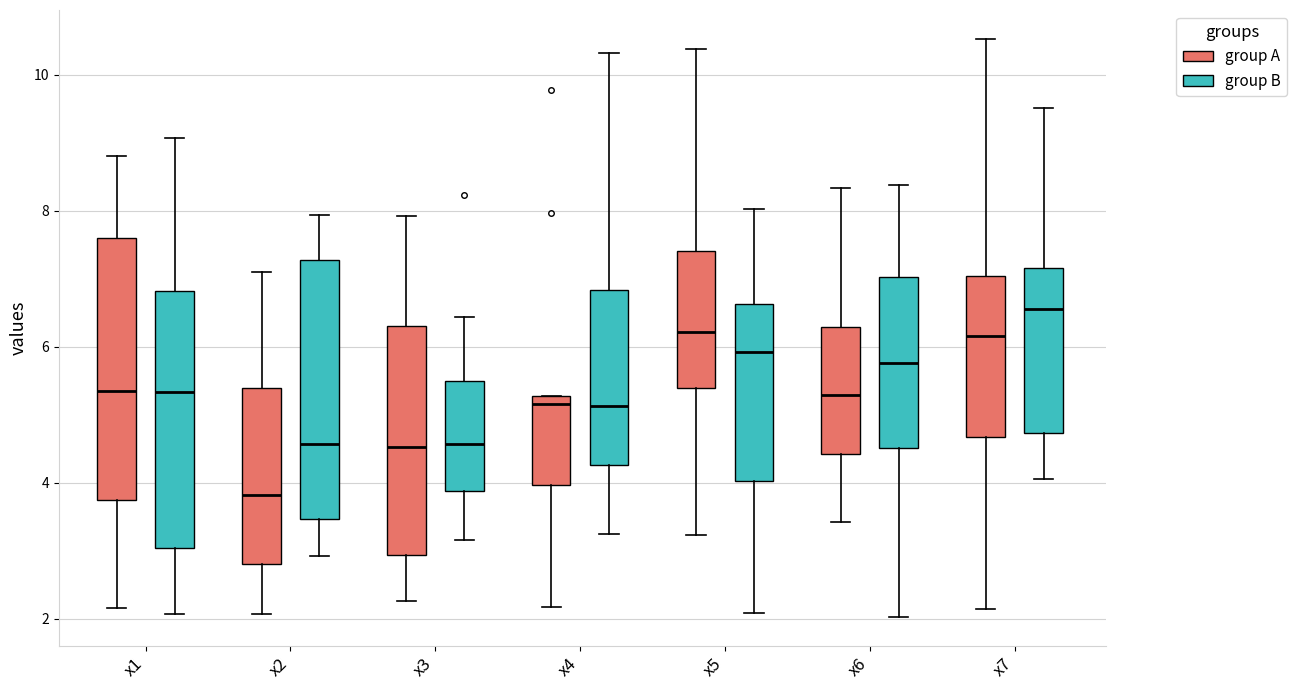

Reading left to right, transcribe this box plot: for each box, give where its median line is, the range the box spans, and where its two whiskers end, as read against the y-axis. The values are not printed on the chart, so give them approximately, as read against the axis.

x1 (group A): median 5.4, box 3.8 to 7.6, whiskers 2.2 to 8.8
x1 (group B): median 5.4, box 3.0 to 6.8, whiskers 2.0 to 9.0
x2 (group A): median 3.8, box 2.8 to 5.4, whiskers 2.0 to 7.2
x2 (group B): median 4.6, box 3.4 to 7.2, whiskers 3.0 to 8.0
x3 (group A): median 4.6, box 3.0 to 6.4, whiskers 2.2 to 8.0
x3 (group B): median 4.6, box 3.8 to 5.6, whiskers 3.2 to 6.4
x4 (group A): median 5.2 (just below the box's upper edge), box 4.0 to 5.2, whiskers 2.2 to 5.2
x4 (group B): median 5.2, box 4.2 to 6.8, whiskers 3.2 to 10.4
x5 (group A): median 6.2, box 5.4 to 7.4, whiskers 3.2 to 10.4
x5 (group B): median 6.0, box 4.0 to 6.6, whiskers 2.0 to 8.0
x6 (group A): median 5.2, box 4.4 to 6.2, whiskers 3.4 to 8.4
x6 (group B): median 5.8, box 4.6 to 7.0, whiskers 2.0 to 8.4
x7 (group A): median 6.2, box 4.6 to 7.0, whiskers 2.2 to 10.6
x7 (group B): median 6.6, box 4.8 to 7.2, whiskers 4.0 to 9.6